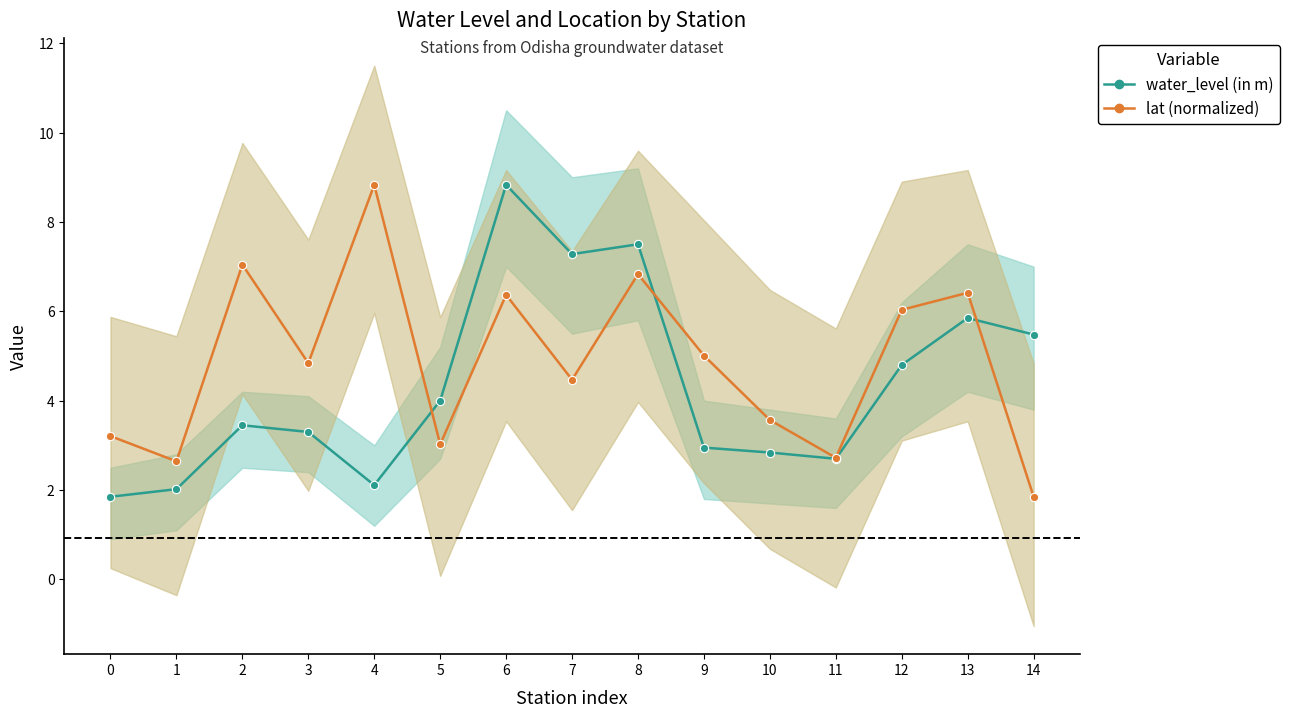

True or false: lat (normalized) and water_level (in m) cross at least once.

True